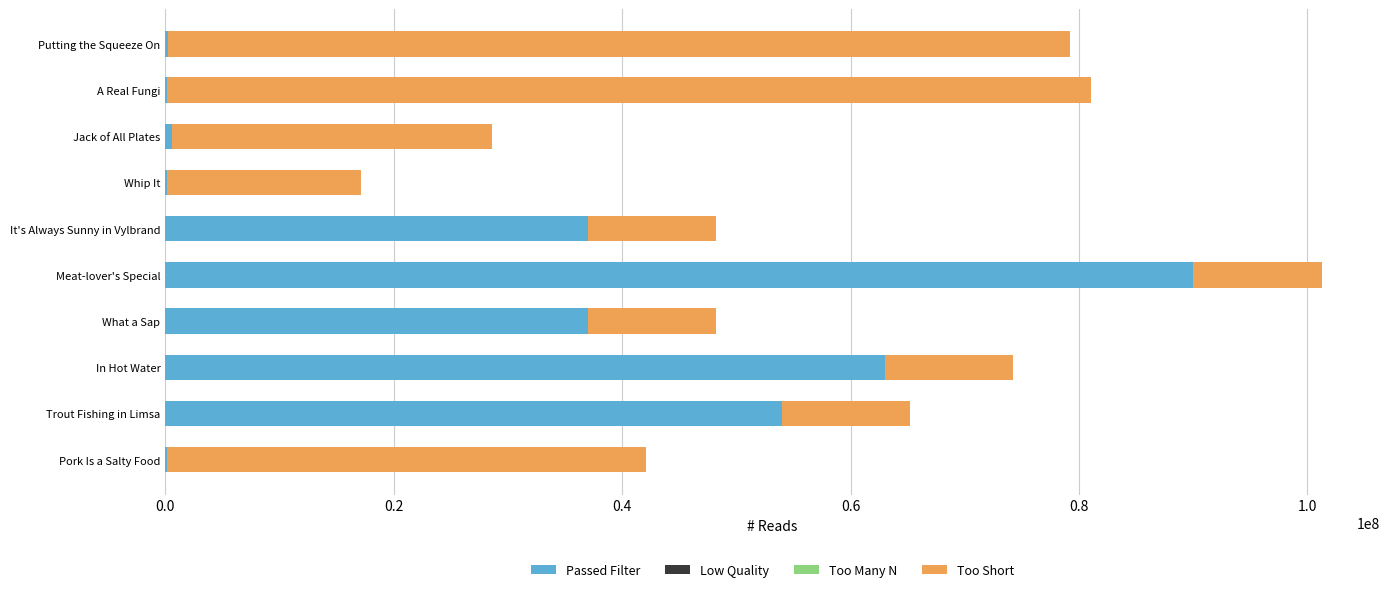

The Passed Filter series shows 37000000 at It's Always Sunny in Vylbrand. True or false?

True